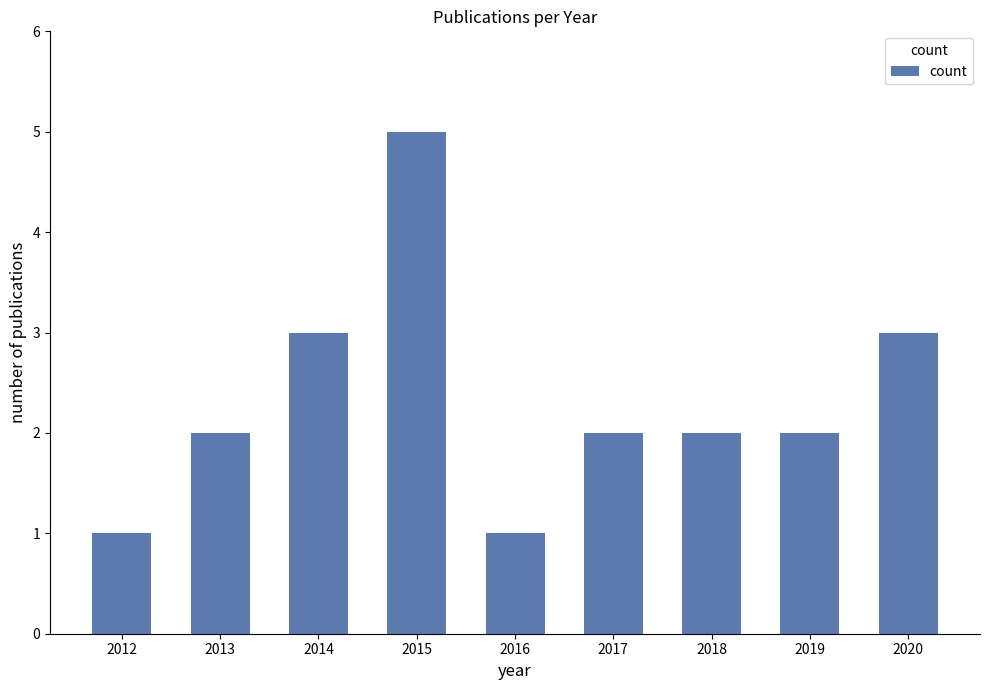

Which has a higher value, 2019 or 2014?

2014